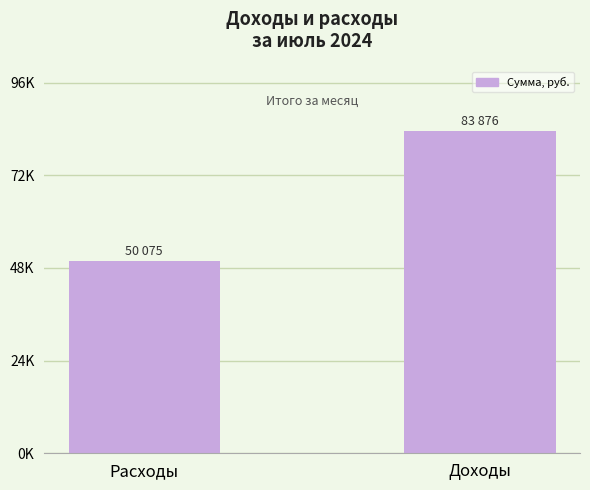

Are the bars horizontal?

No